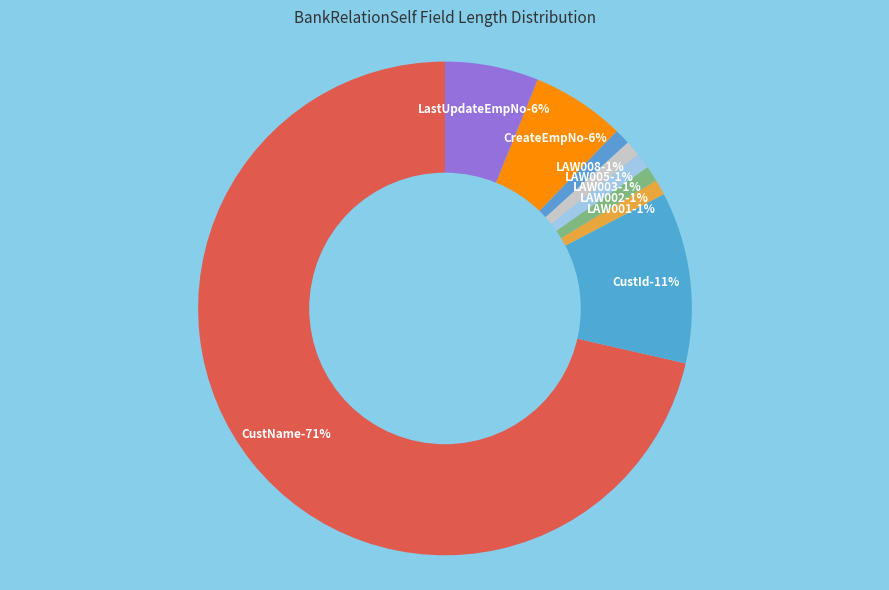

Which has a higher value, LAW005 or LastUpdateEmpNo?

LastUpdateEmpNo